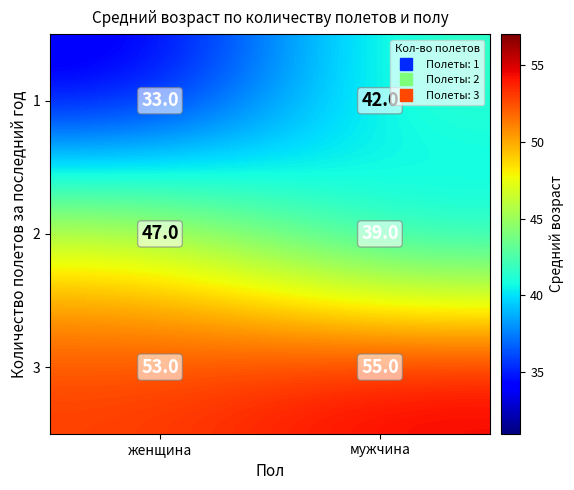

The 1 series shows 22 at мужчина. True or false?

False